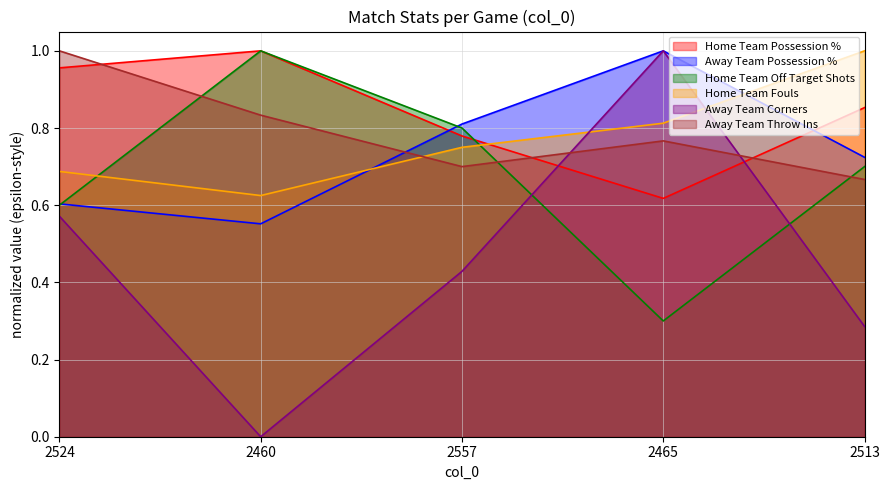

Which series has the largest total across all categories?

Home Team Possession %